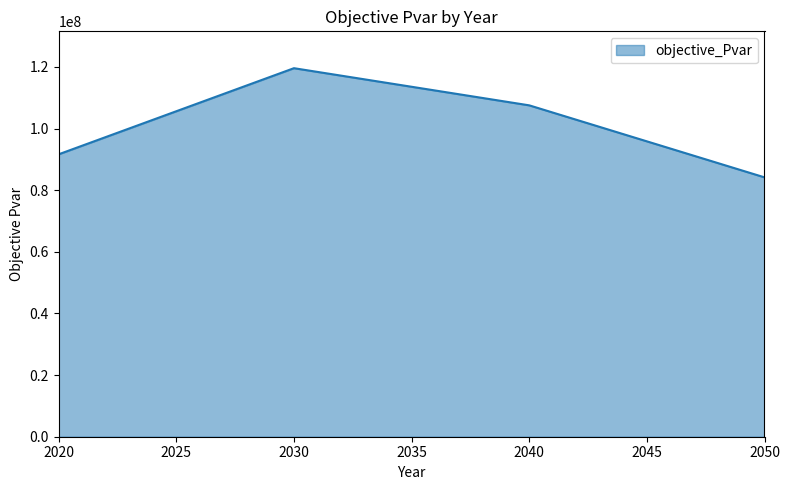

Is it true that the value at 2030 is 119610755.8?

True